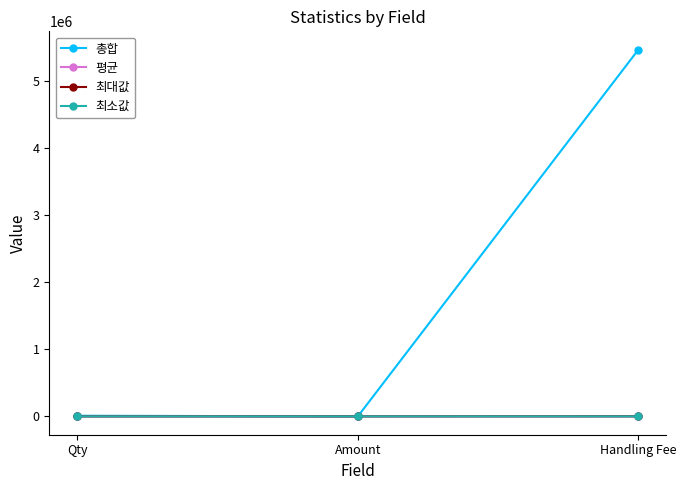

The 최대값 series shows 1.0 at Qty. True or false?

True